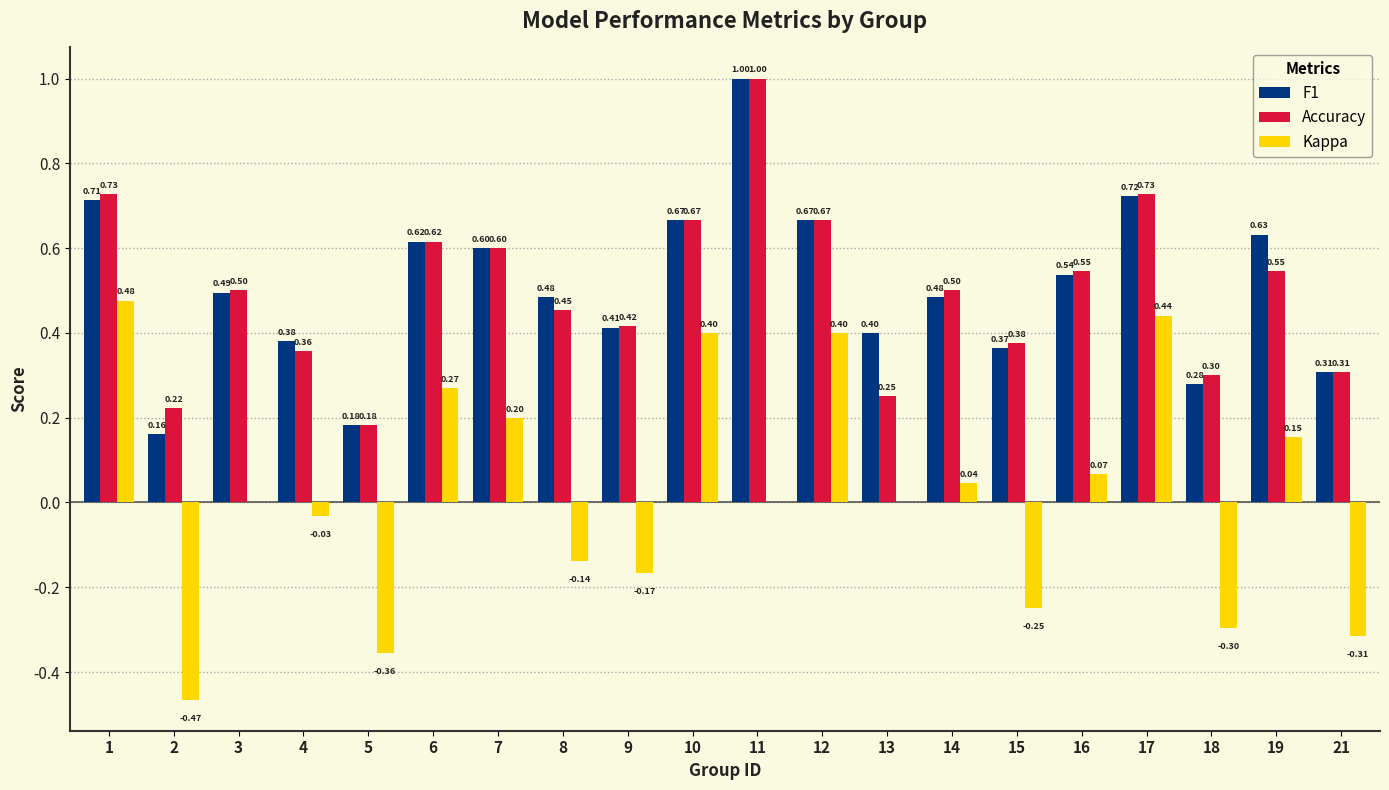

Which series has the largest total across all categories?

F1